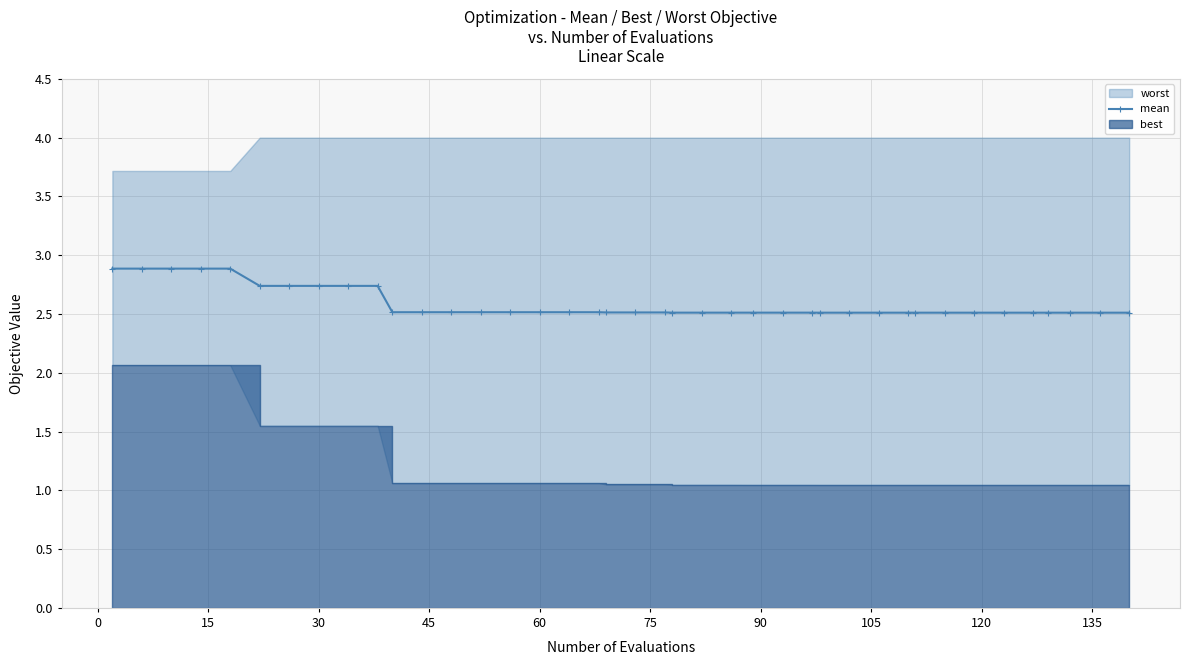

How many mean values are between 2 and 3?

40